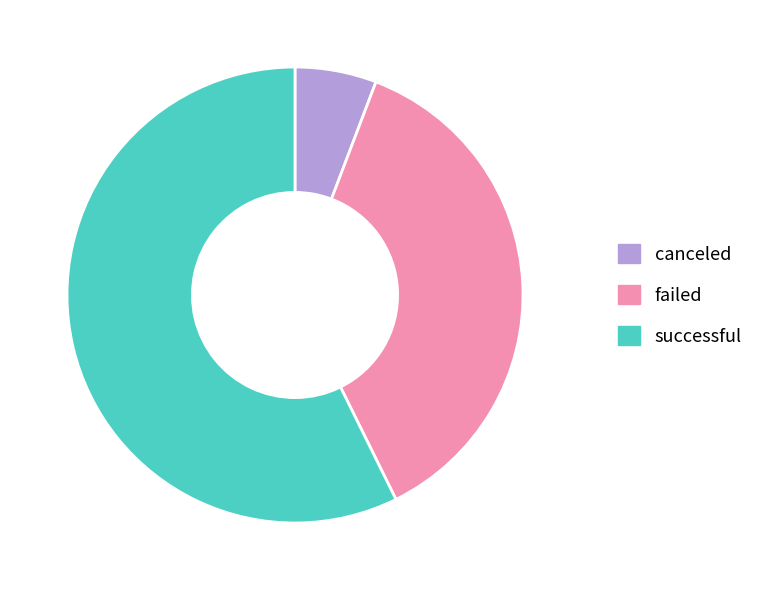

Is successful the majority of the pie?

Yes